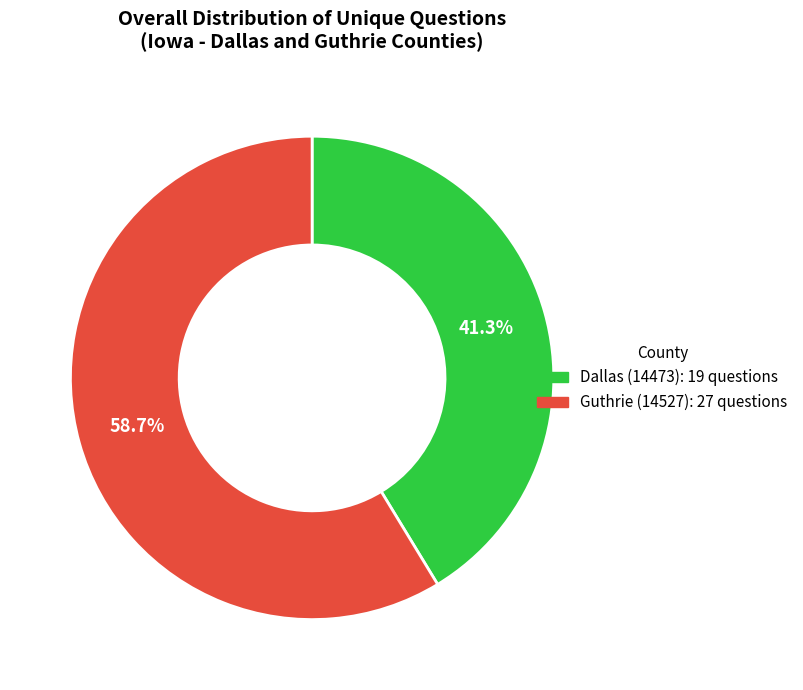

To the nearest percent, what portion does Guthrie (14527) represent?

59%